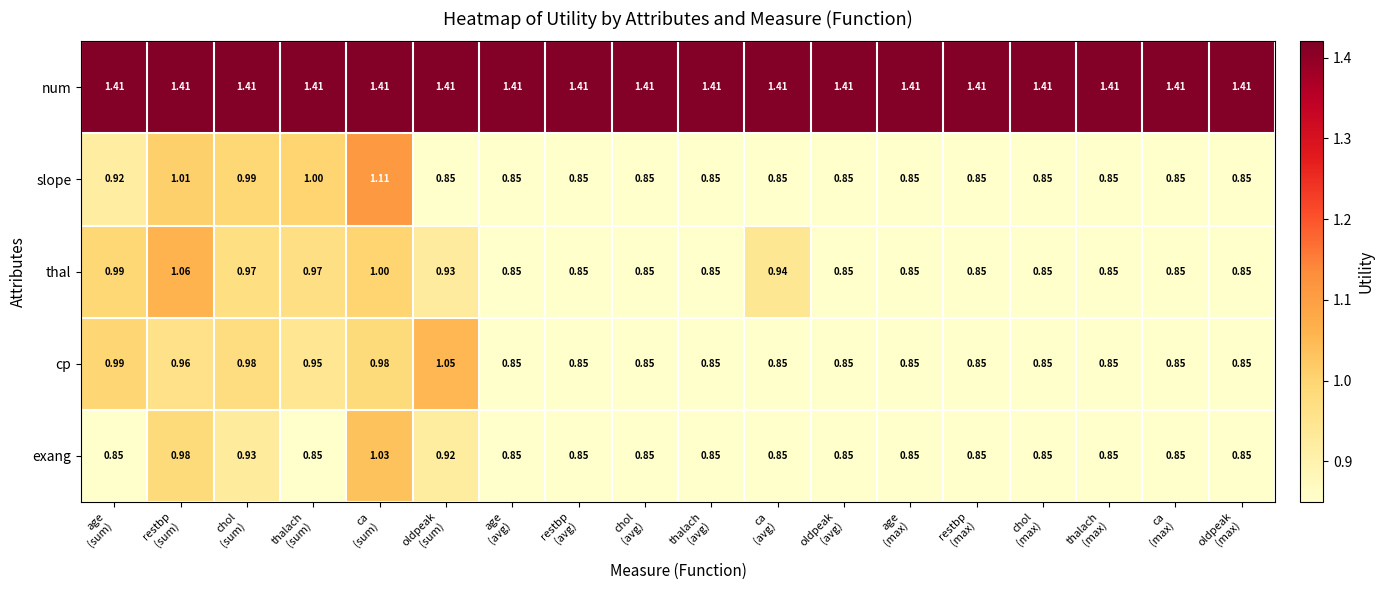

Which series has the widest spread of values?

slope